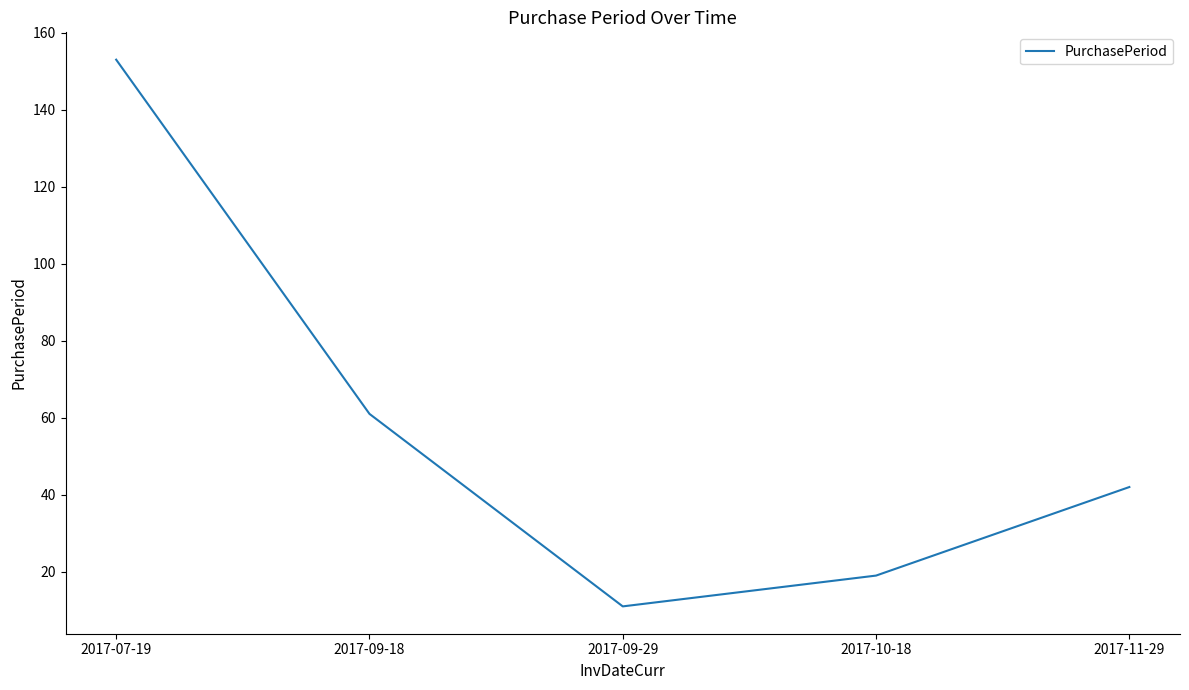

What value does the data have at 2017-07-19?

153